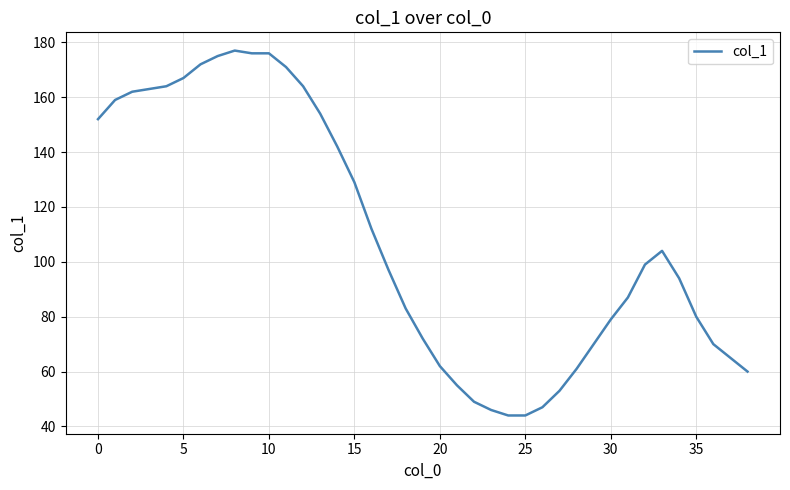

What is the difference between the maximum and minimum values?

133